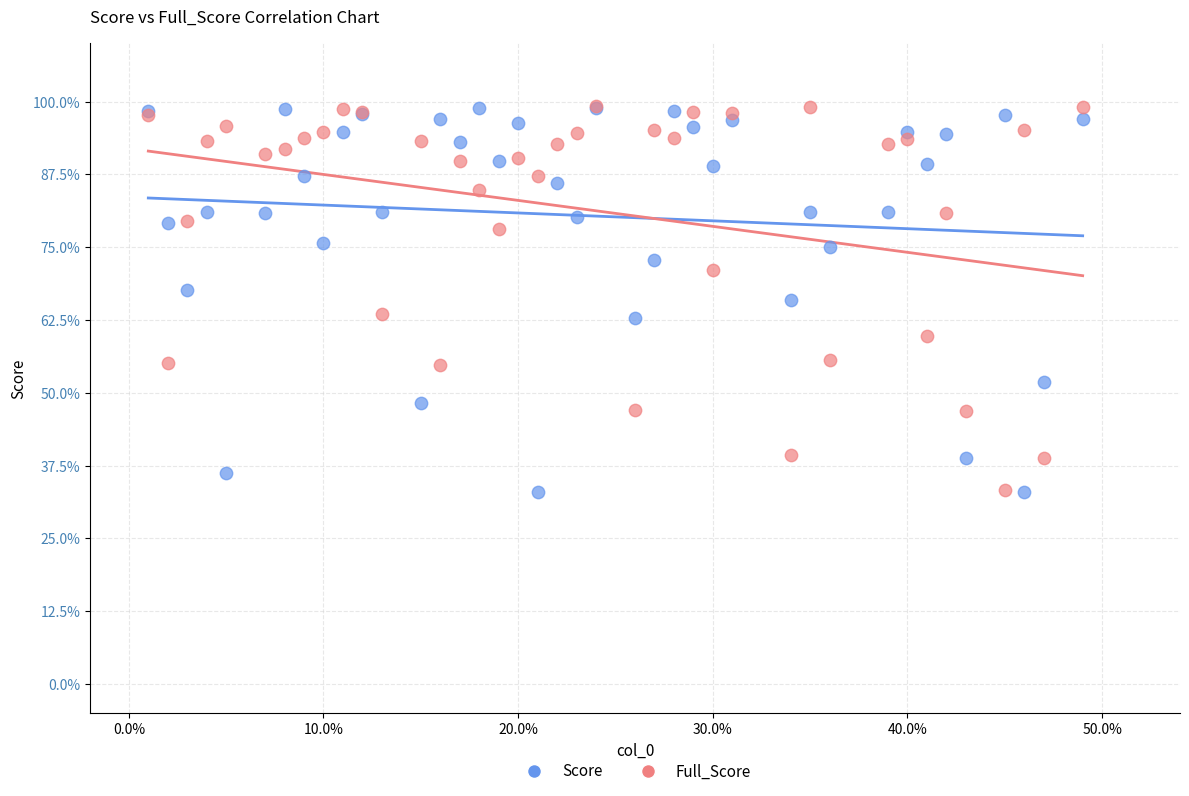

What are all the series names shown in the legend?

Score, Full_Score